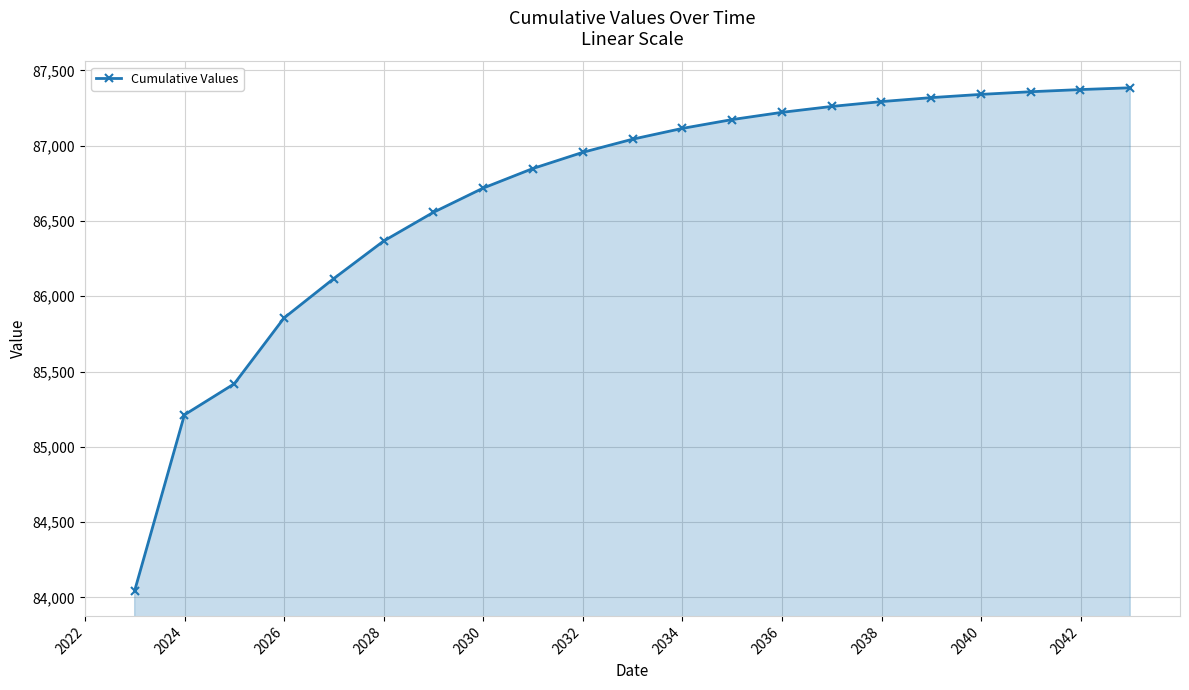

Count the number of data series in this chart.

1